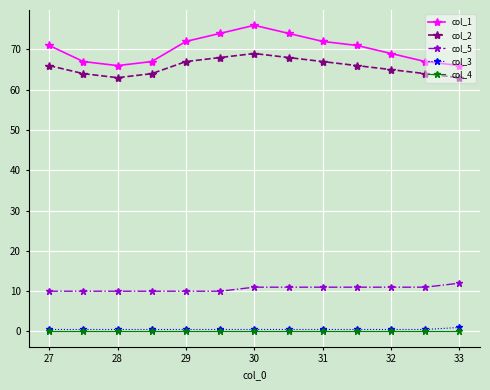

What is the value of the col_5 point at the 8th from the left?

11.0